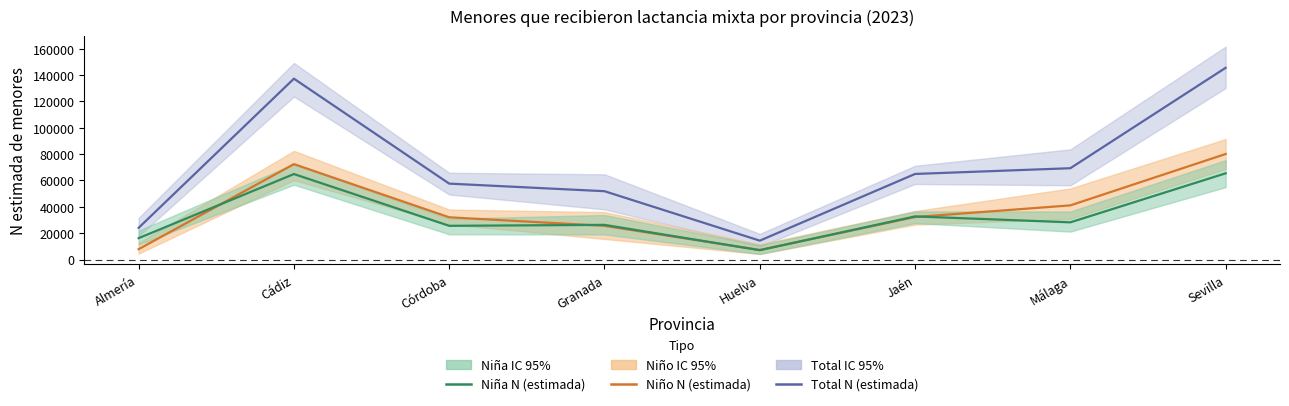

Reading left to right, transcribe all the data shown in this chart.

Total N (estimada): 24024	137257	57592	51843	14306	64935	69292	145505
Niño N (estimada): 7825	72393	32030	25554	7249	32230	41083	80085
Niña N (estimada): 16199	64864	25562	26289	7058	32705	28209	65421